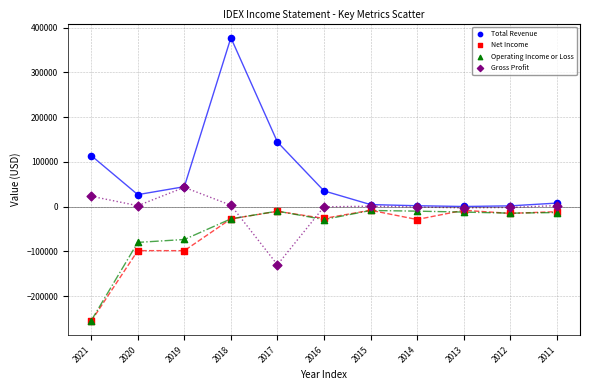

In the Total Revenue series, what Y value is closest to 189000?

144400